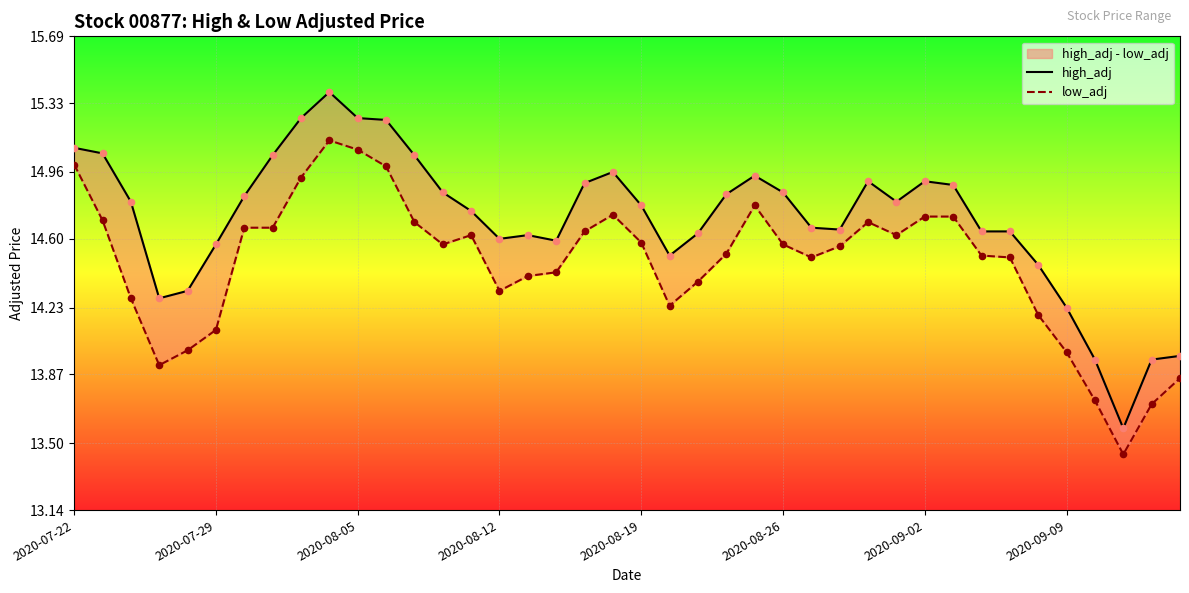

What are all the series names shown in the legend?

high_adj, low_adj